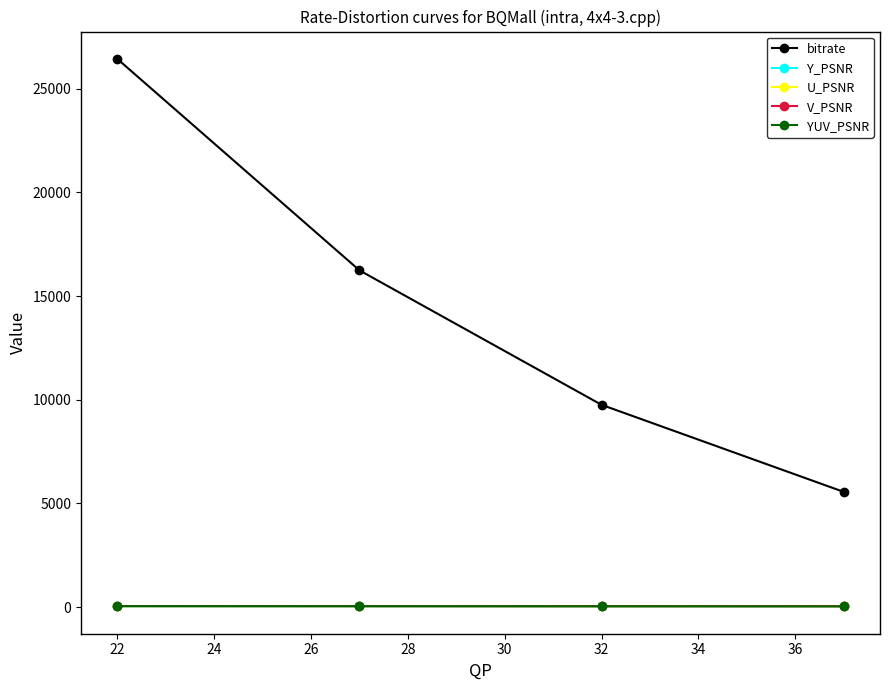

At how many categories does at least one series exceed 3642?

4